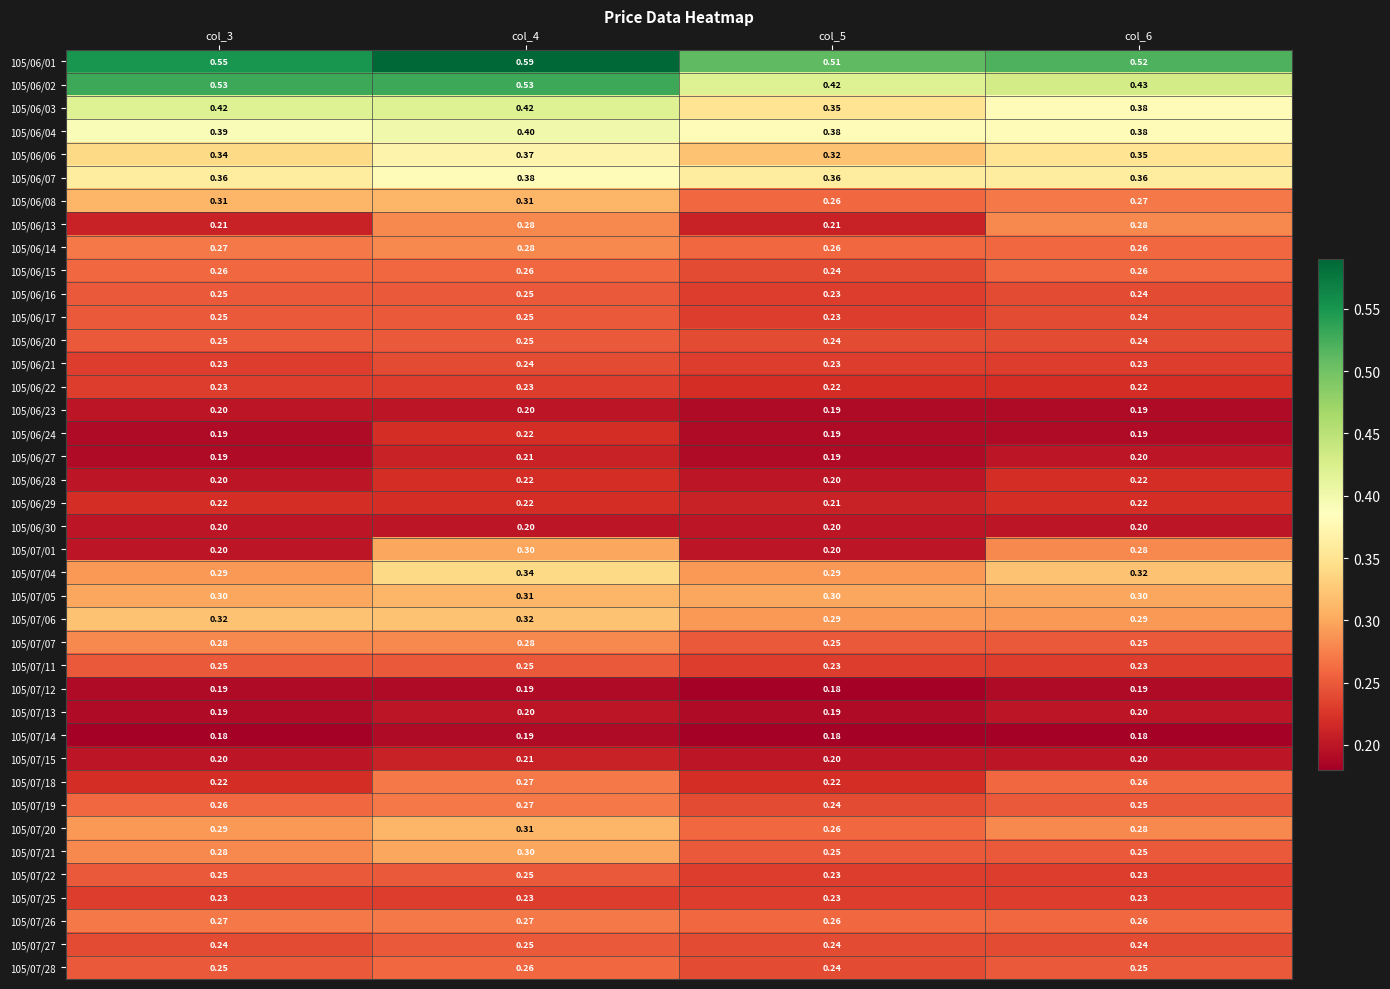

Which series changed the most between col_4 and col_6?

105/06/02